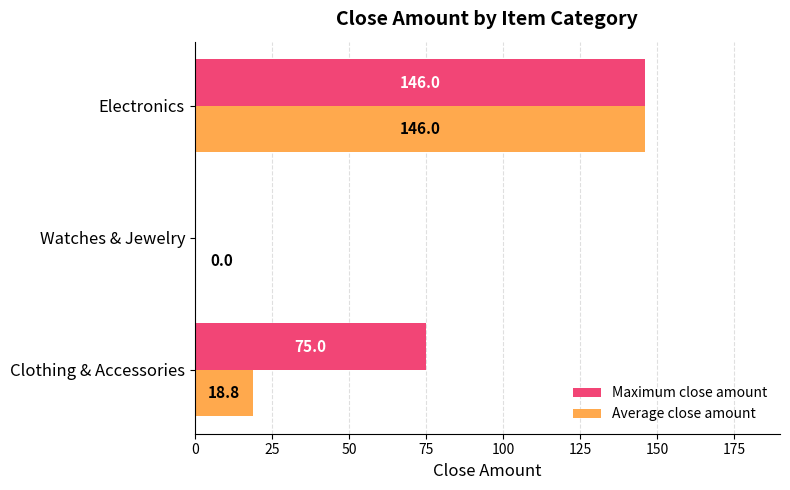

At which label is Maximum close amount closest to 73?

Clothing & Accessories